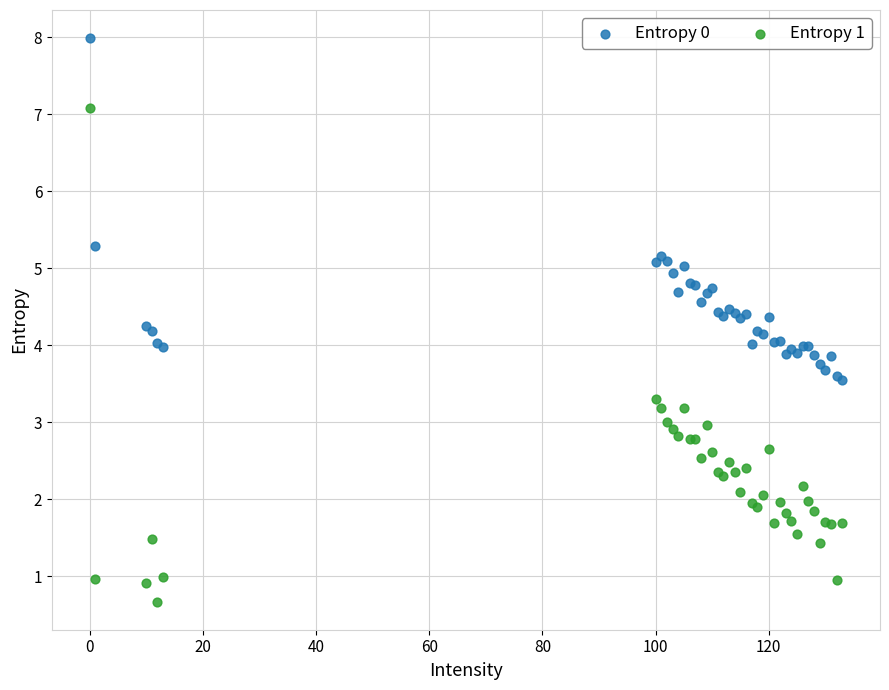

Which series reaches the maximum Y coordinate?

Entropy 0